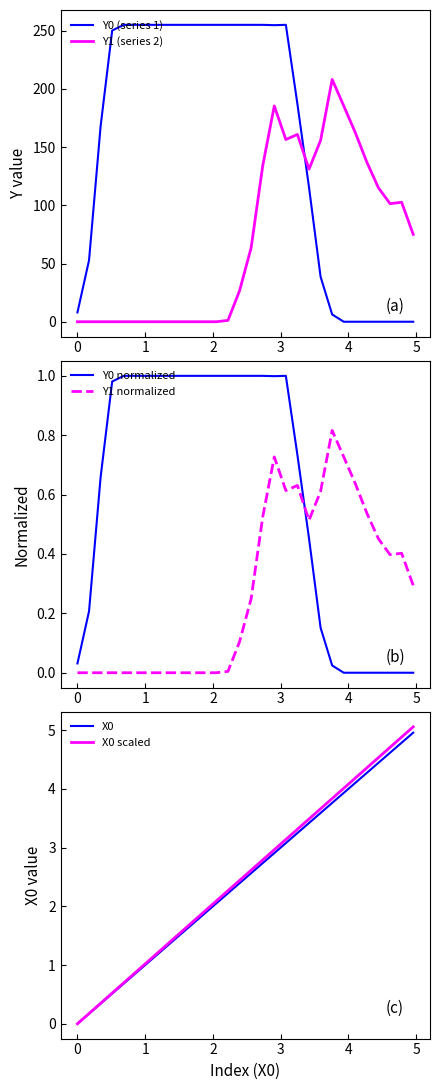

What is the maximum value for Y1 (series 2)?

208.1